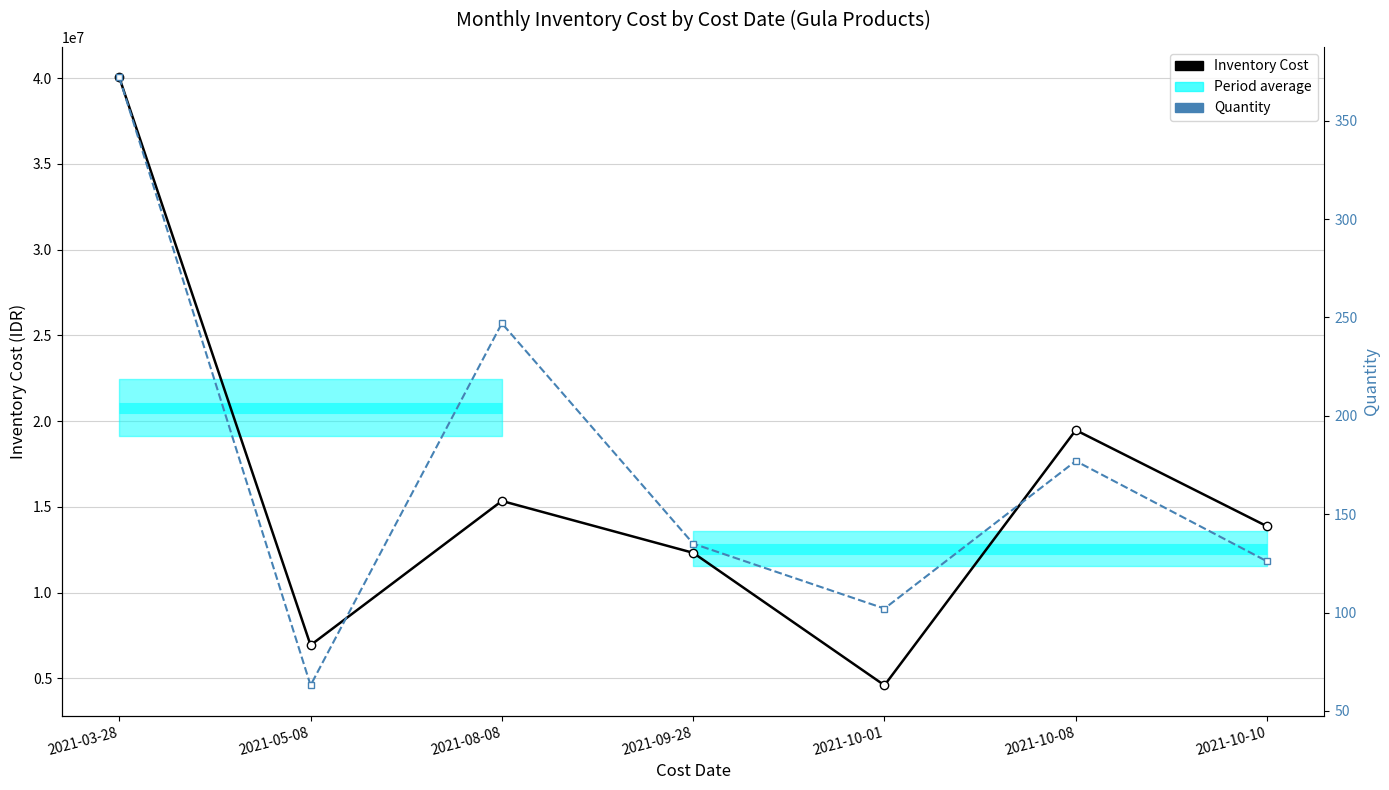

What is the approximate value of Inventory Cost at 2021-08-08, to the nearest 100?

15340000